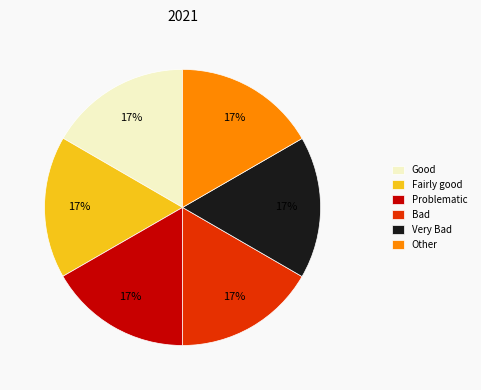

Is the sum of Fairly good and Good greater than half?

No